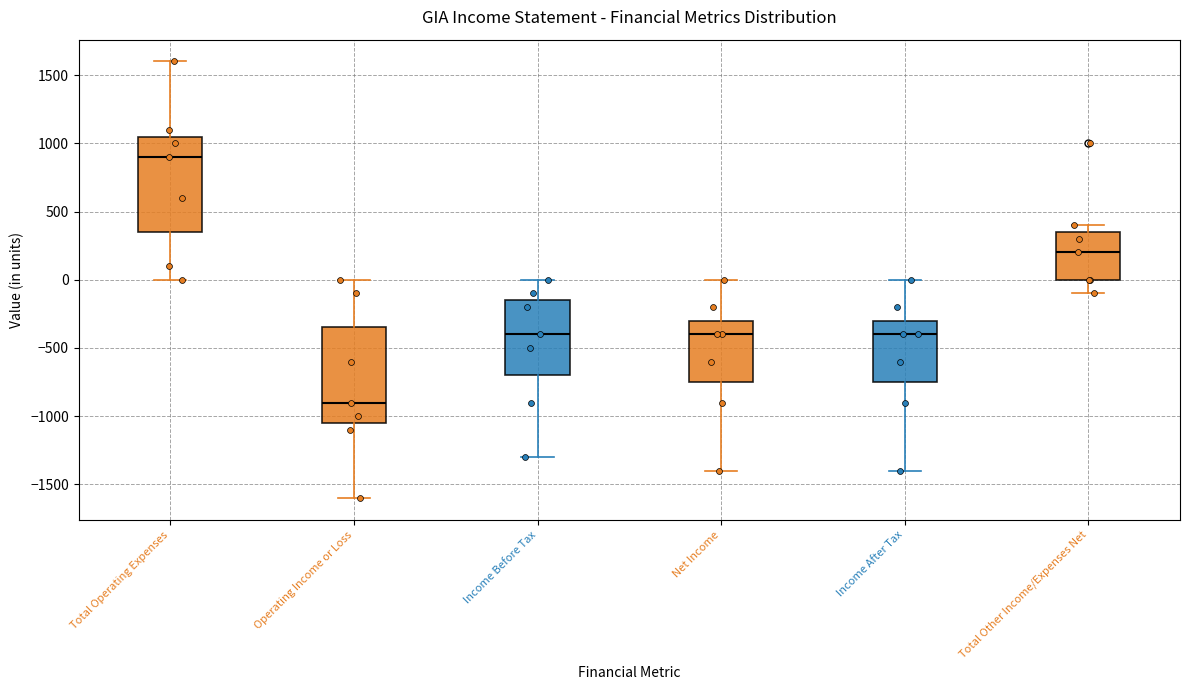

Reading left to right, transcribe this box plot: for each box, give where its median line is, the range the box spans, and where its two whiskers end, as read against the y-axis. The values are not printed on the chart, so give them approximately, as read against the axis.

Total Operating Expenses: median 900, box 350 to 1050, whiskers 0 to 1600
Operating Income or Loss: median -900, box -1050 to -350, whiskers -1600 to 0
Income Before Tax: median -400, box -700 to -150, whiskers -1300 to 0
Net Income: median -400, box -750 to -300, whiskers -1400 to 0
Income After Tax: median -400, box -750 to -300, whiskers -1400 to 0
Total Other Income/Expenses Net: median 200, box 0 to 350, whiskers -100 to 400